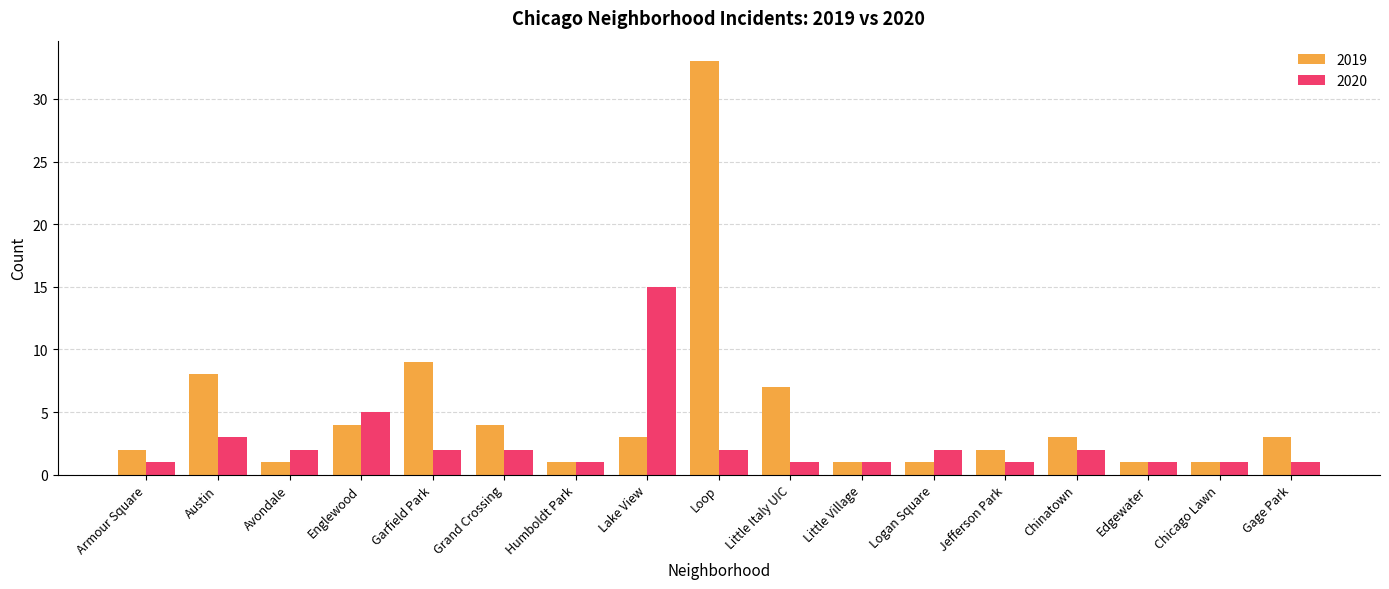

Reading left to right, transcribe all the data shown in this chart.

2019: Armour Square=2	Austin=8	Avondale=1	Englewood=4	Garfield Park=9	Grand Crossing=4	Humboldt Park=1	Lake View=3	Loop=33	Little Italy UIC=7	Little Village=1	Logan Square=1	Jefferson Park=2	Chinatown=3	Edgewater=1	Chicago Lawn=1	Gage Park=3
2020: Armour Square=1	Austin=3	Avondale=2	Englewood=5	Garfield Park=2	Grand Crossing=2	Humboldt Park=1	Lake View=15	Loop=2	Little Italy UIC=1	Little Village=1	Logan Square=2	Jefferson Park=1	Chinatown=2	Edgewater=1	Chicago Lawn=1	Gage Park=1